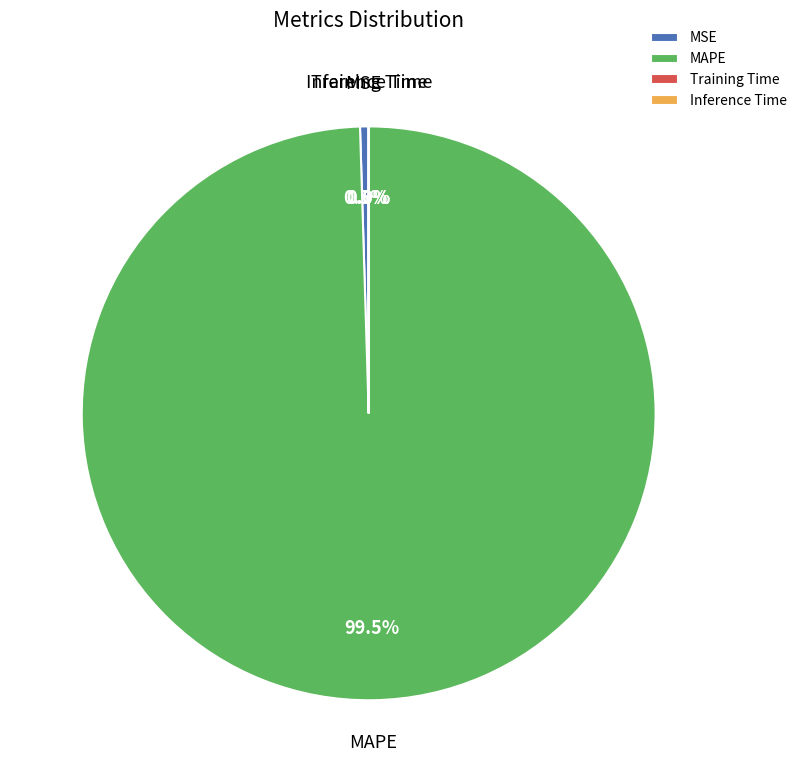

Which category has the biggest portion of the pie?

MAPE